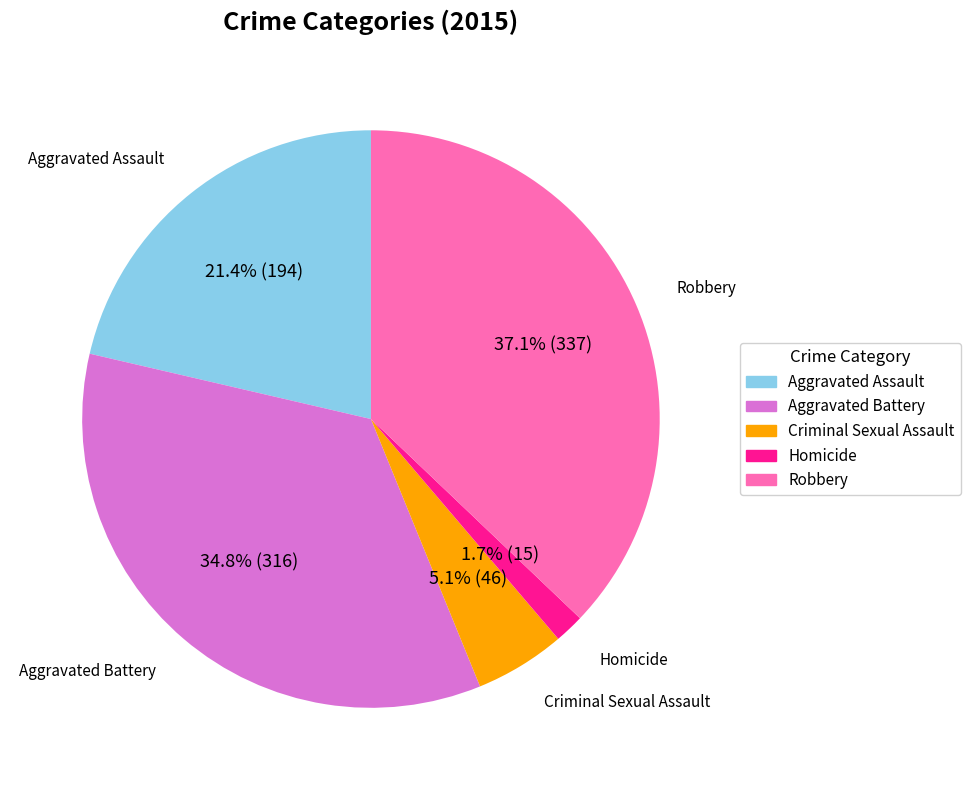

Which category has the smallest portion of the pie?

Homicide